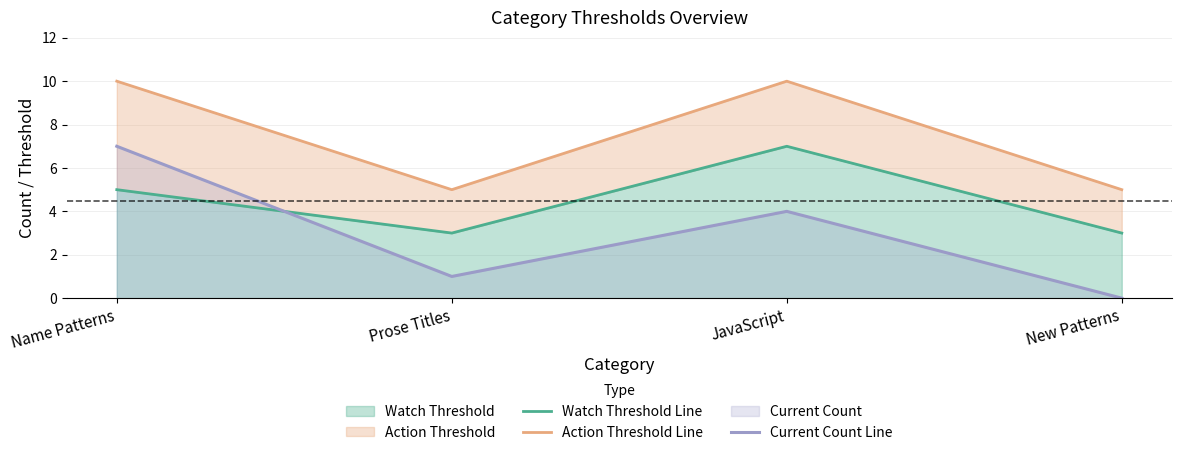

Reading left to right, transcribe all the data shown in this chart.

Watch Threshold Line: Name Patterns=5	Prose Titles=3	JavaScript=7	New Patterns=3
Action Threshold Line: Name Patterns=10	Prose Titles=5	JavaScript=10	New Patterns=5
Current Count Line: Name Patterns=7	Prose Titles=1	JavaScript=4	New Patterns=0